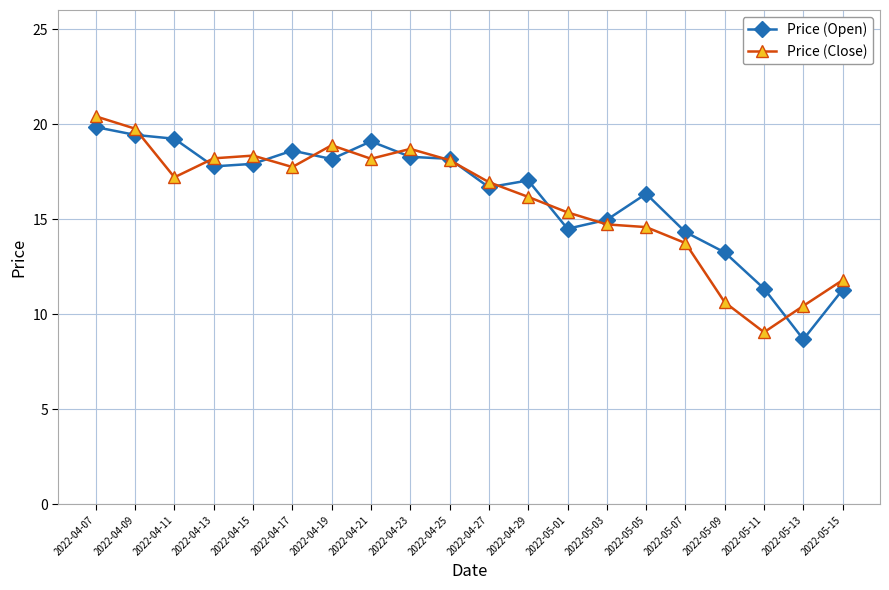

What position from the right is 2022-04-13?

17